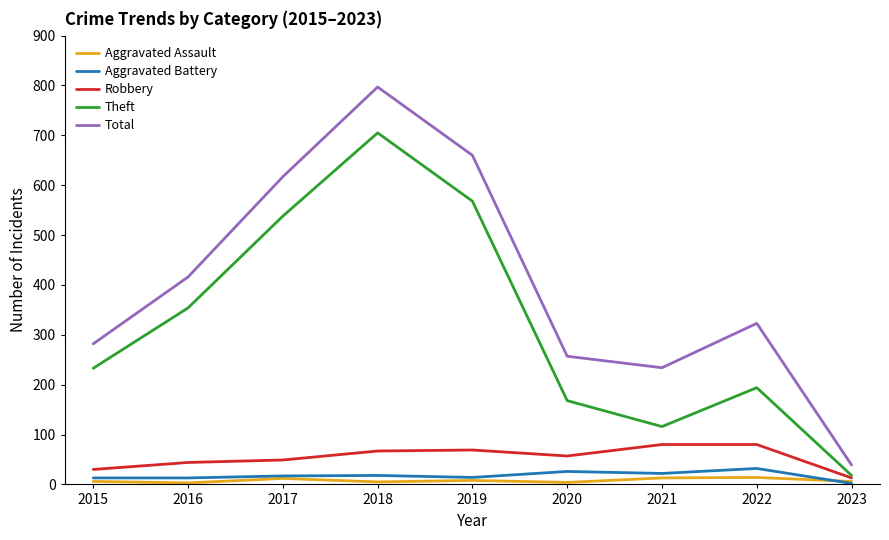

Rank the series at 2018 from lowest to highest value.

Aggravated Assault, Aggravated Battery, Robbery, Theft, Total